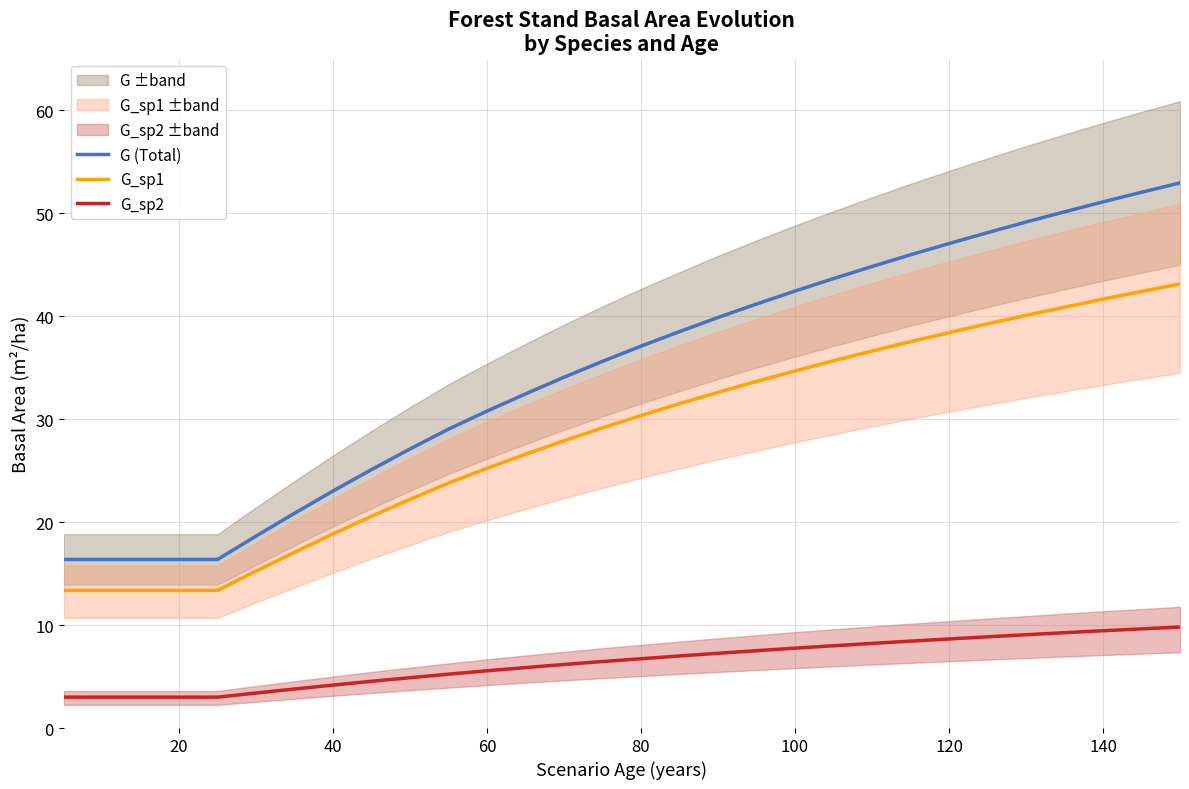

What is the difference between the second highest and second lowest values in the G_sp2 series?

6.6